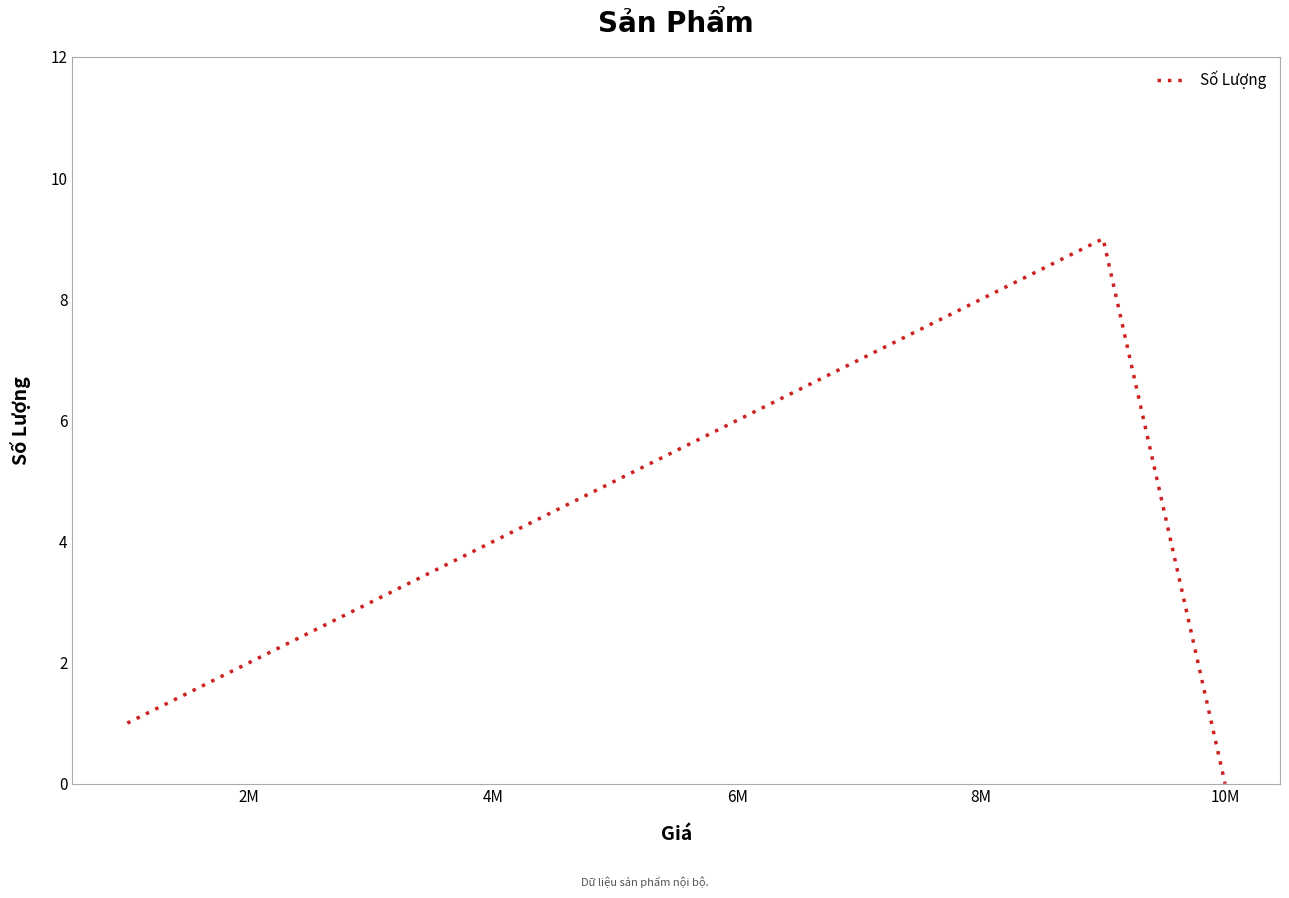

What is the difference between the maximum and minimum values?

9